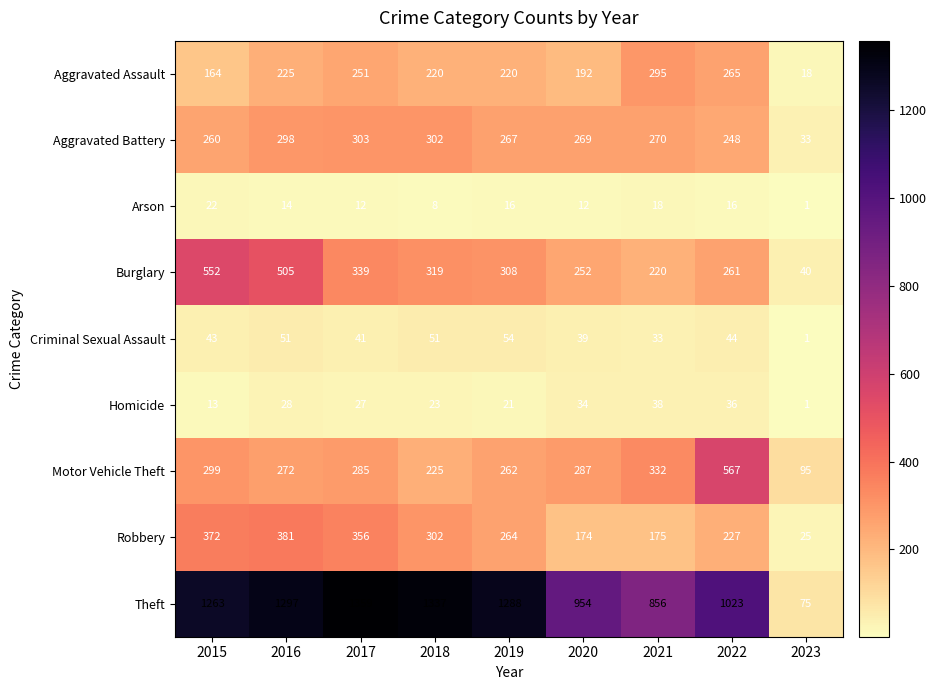

What is the difference between the maximum and second lowest values in the Aggravated Battery series?

55